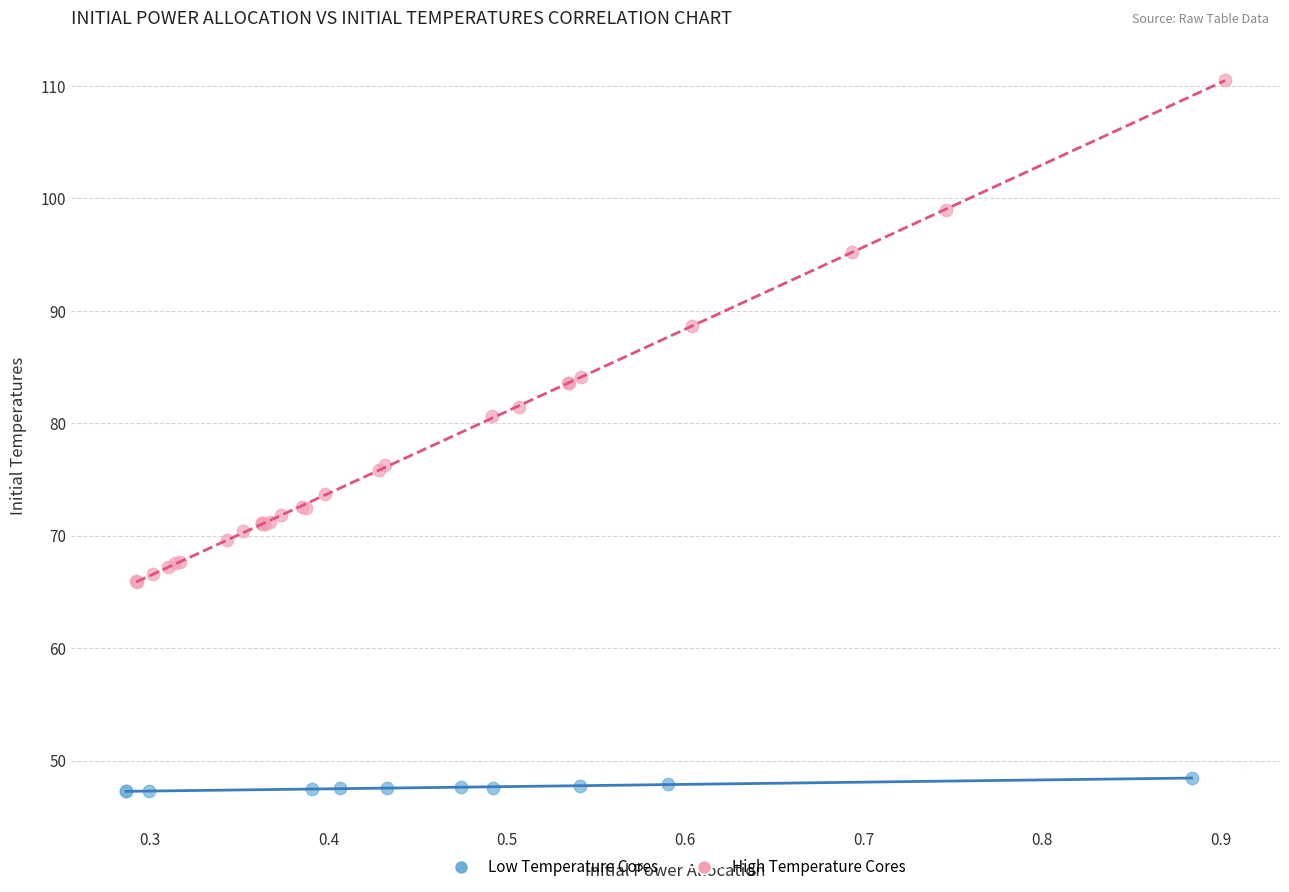

Which series contains the lowest Y value?

Low Temperature Cores